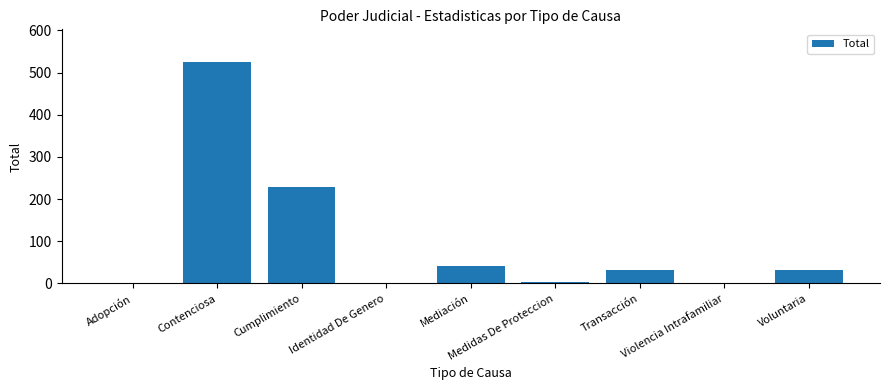

What is the sum of all values?

866